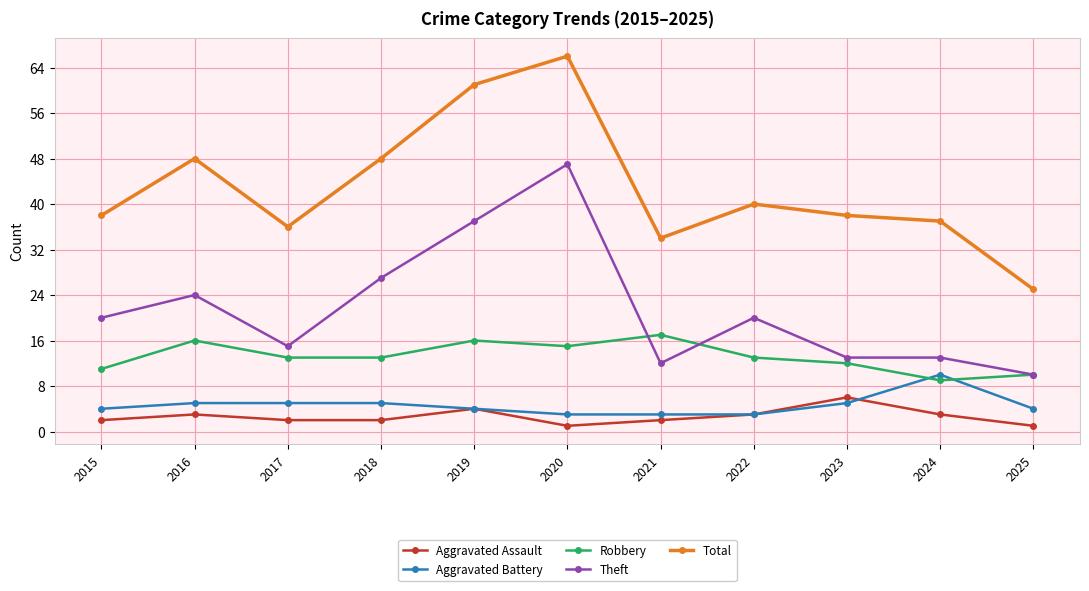

True or false: Robbery has a value of 5 at 2023.

False